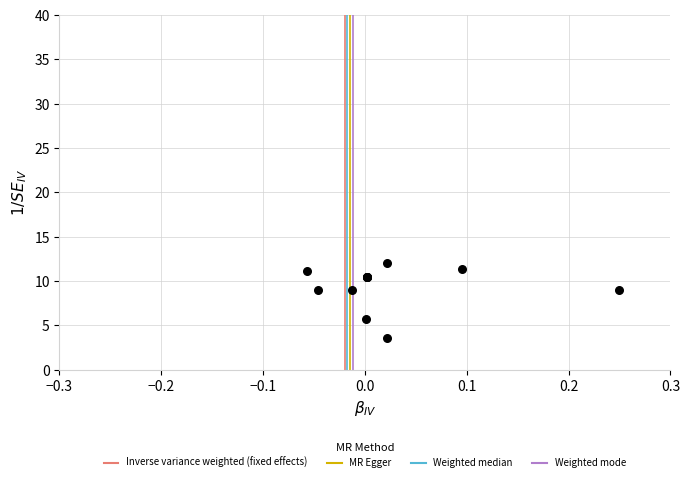

What Y value in the scatter plot is closest to 7?

5.7